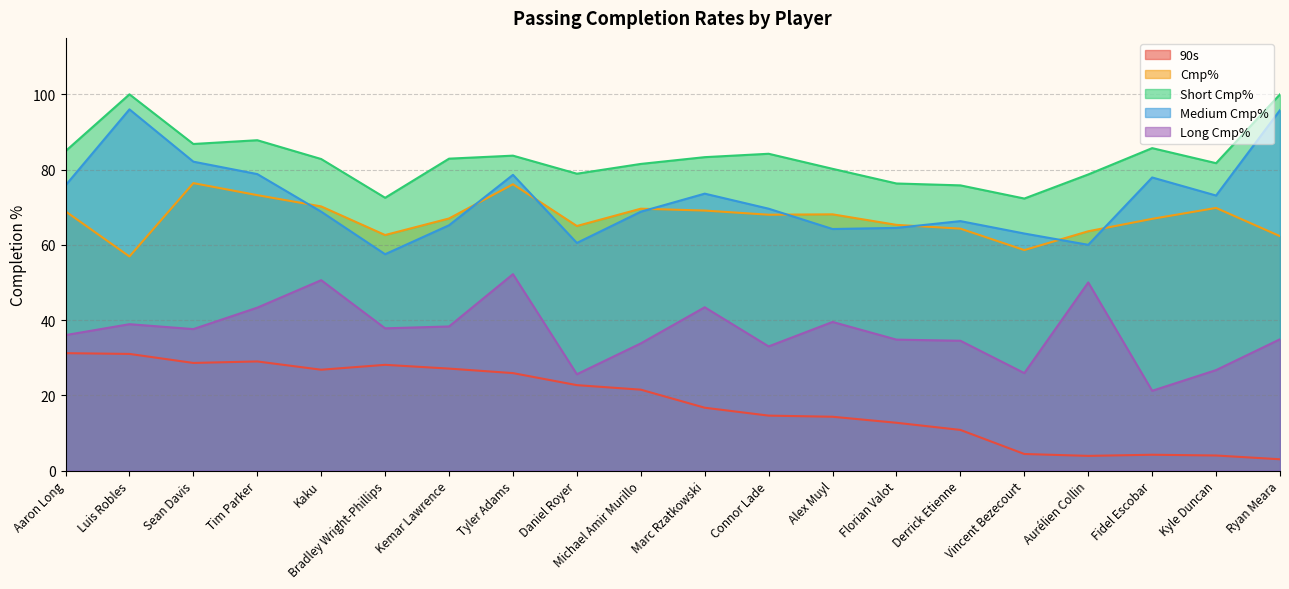

How many interior local peaks does the Short Cmp% series have?

5